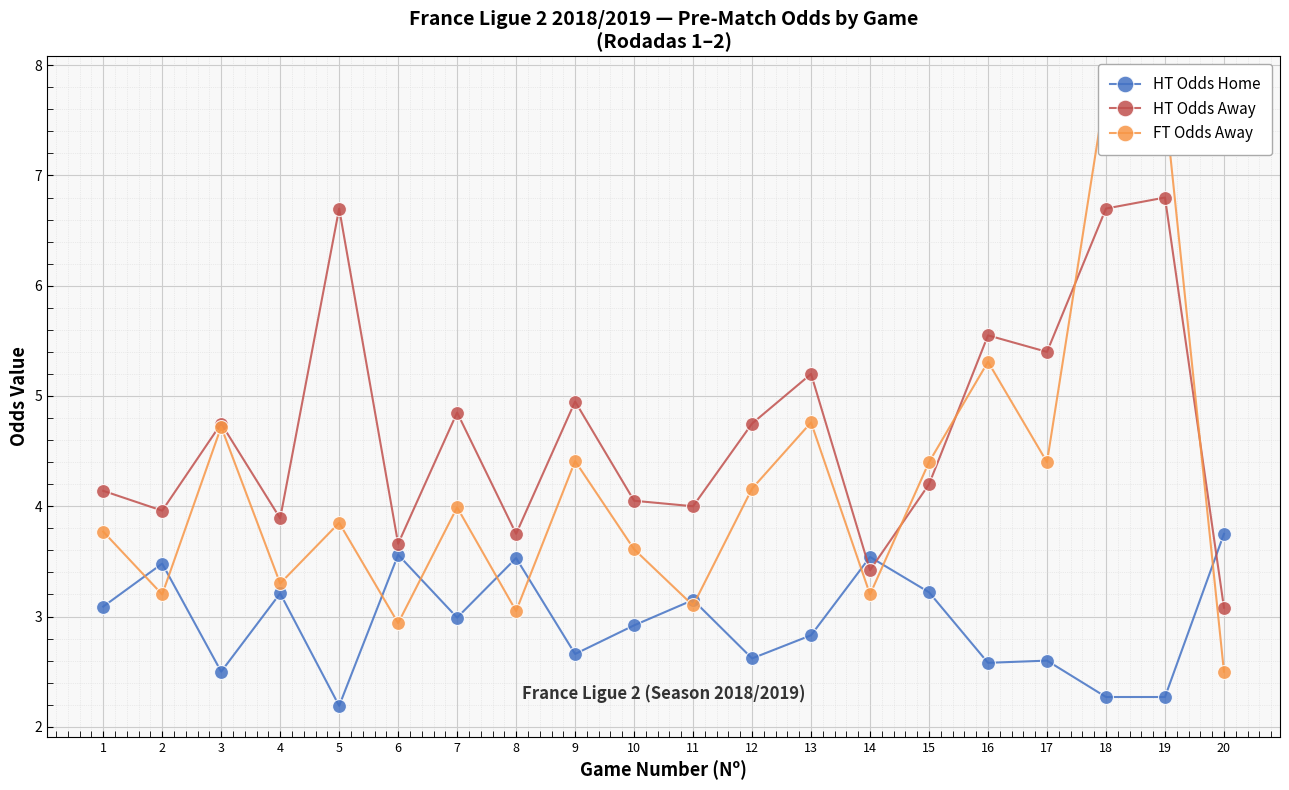

What is the difference between the highest and lowest values at 14?

0.3